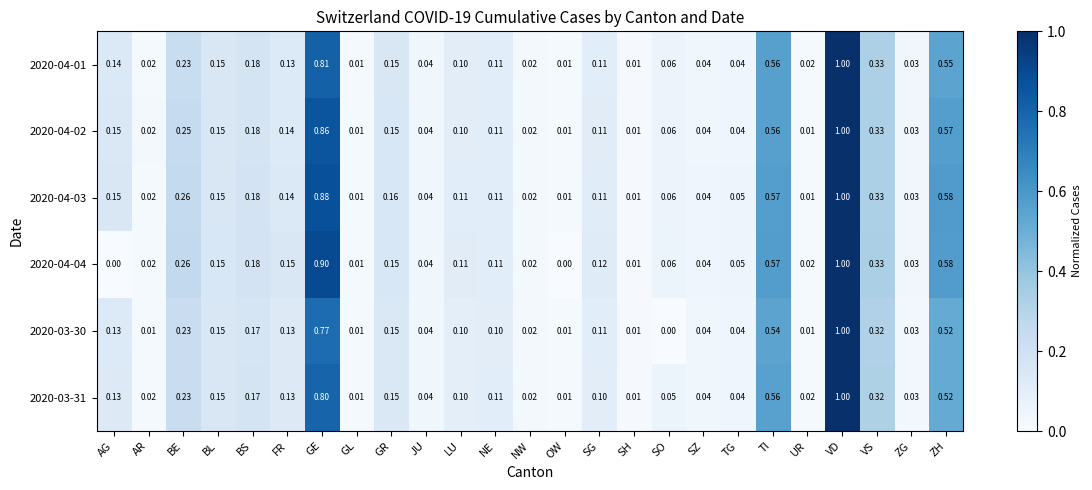

At which category is the sum across all series the highest?

VD